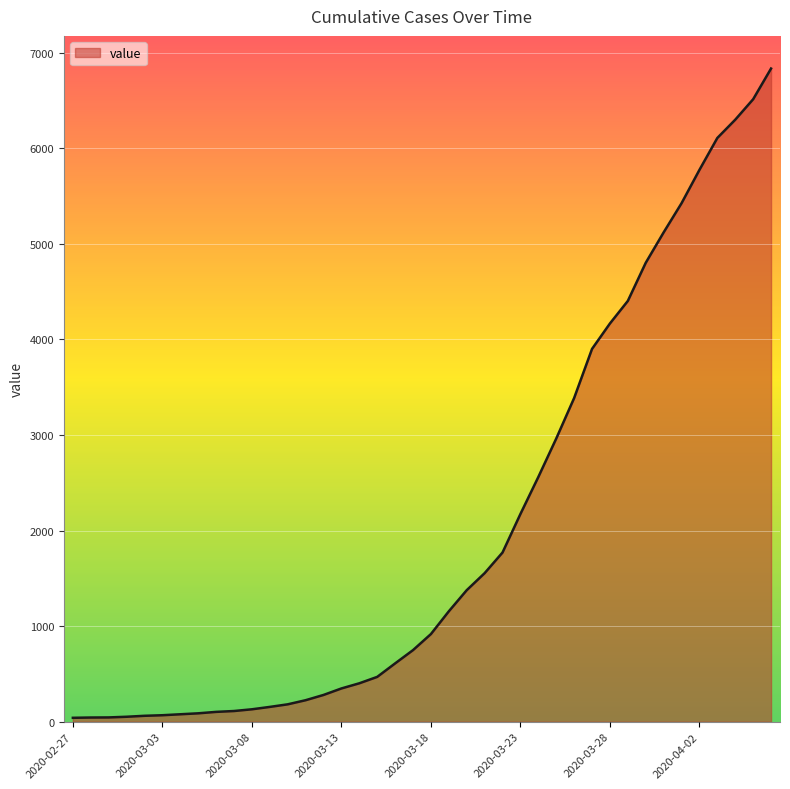

What is the greatest value displayed?

6833